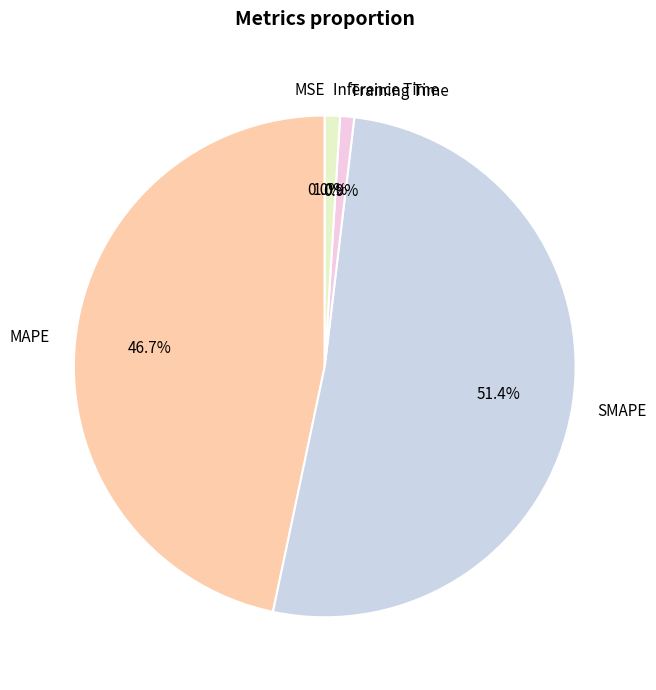

Which slice is the largest?

SMAPE